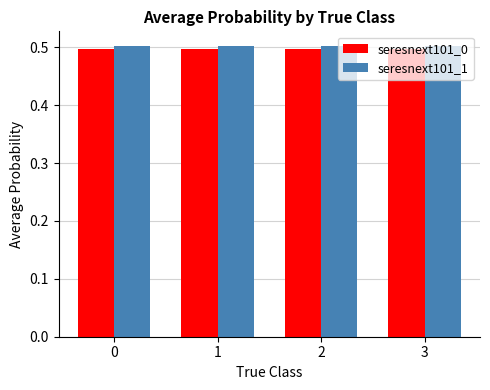

Is it true that seresnext101_1 equals 0.8 at 3?

False